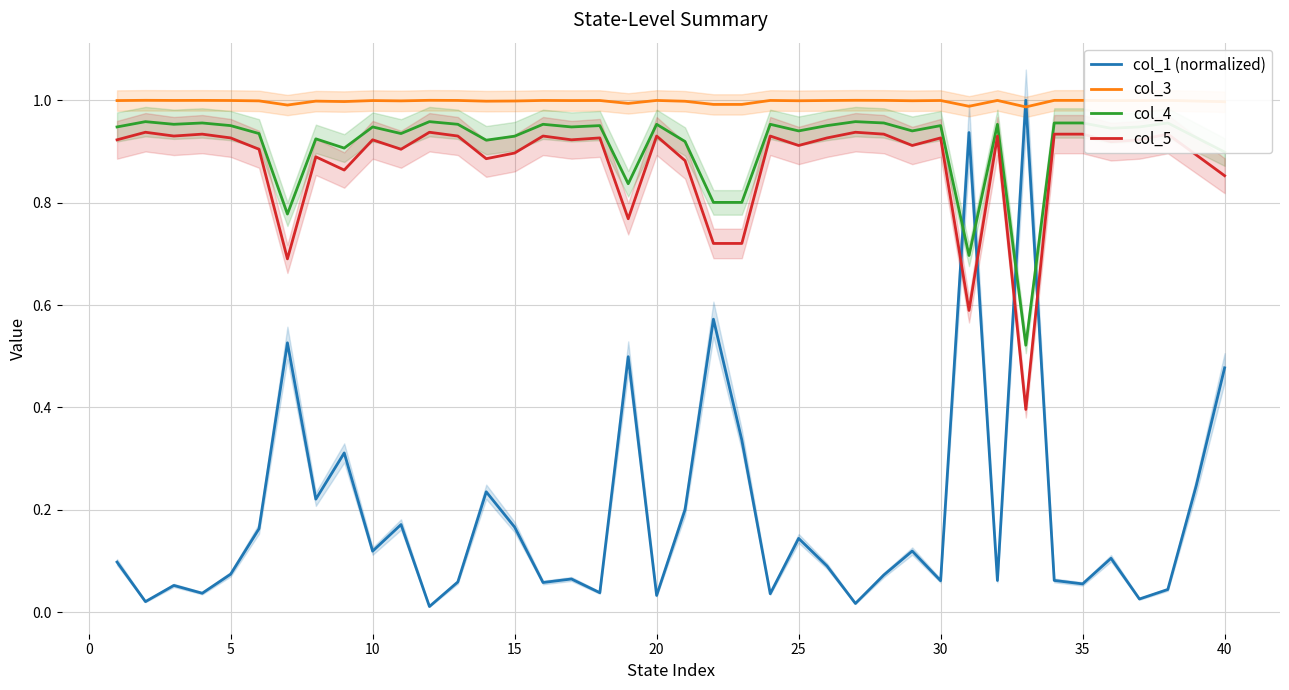

True or false: col_5 and col_1 (normalized) cross at least once.

True